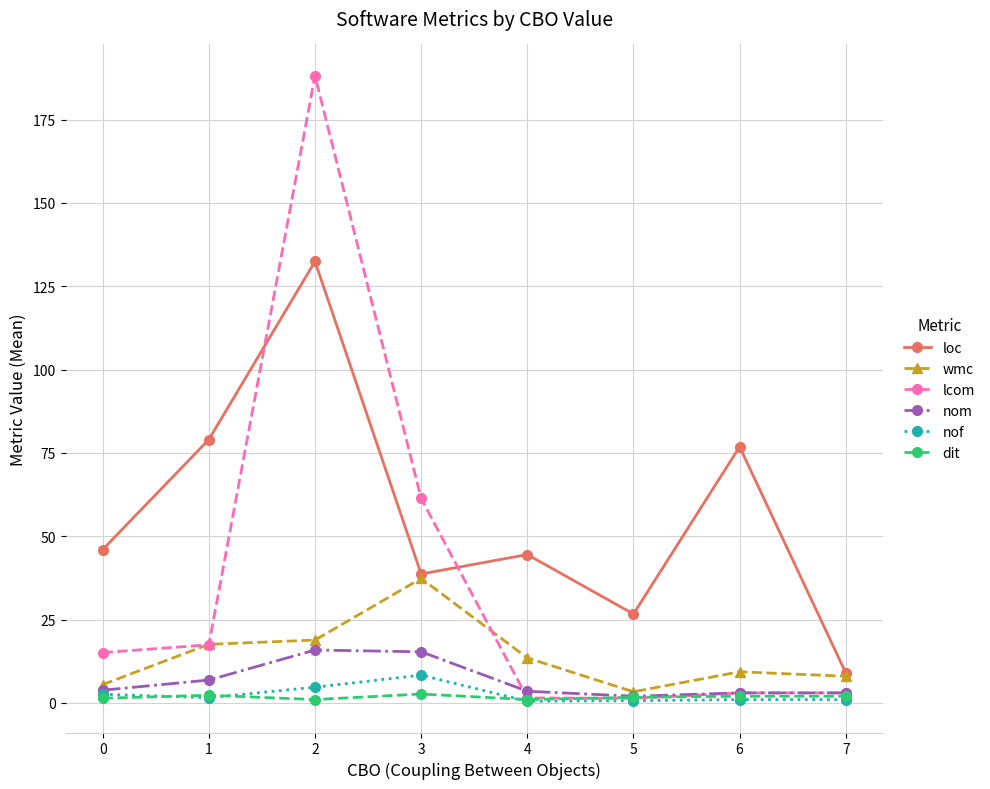

Which category has the lowest value in the loc series?

7